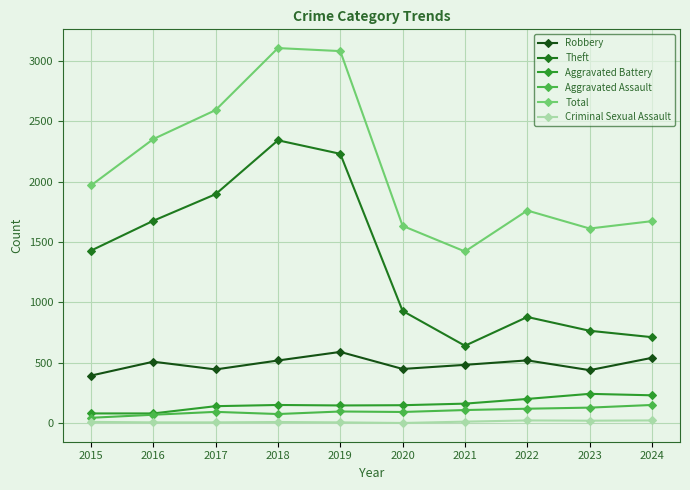

How many distinct data groups are displayed?

6